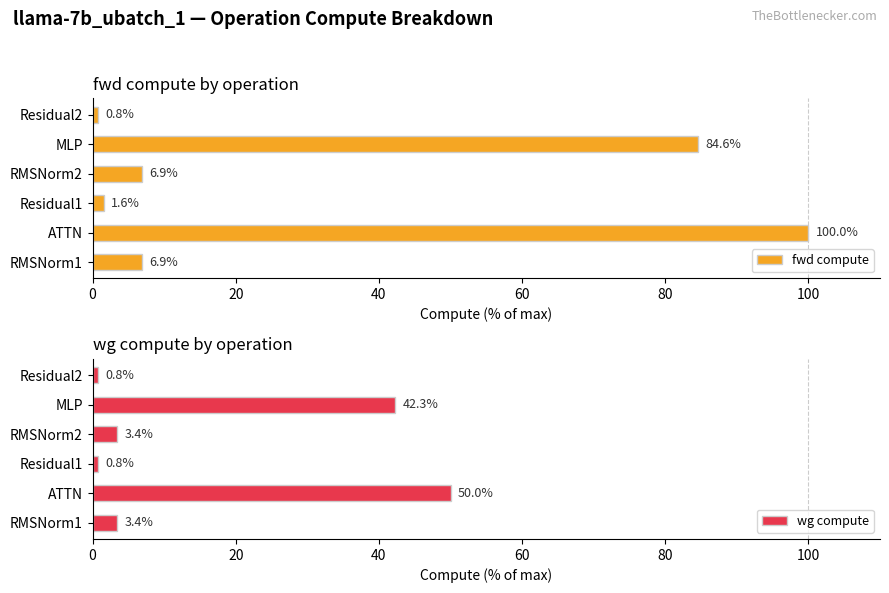

What is the total value across all series at 0?

10.3